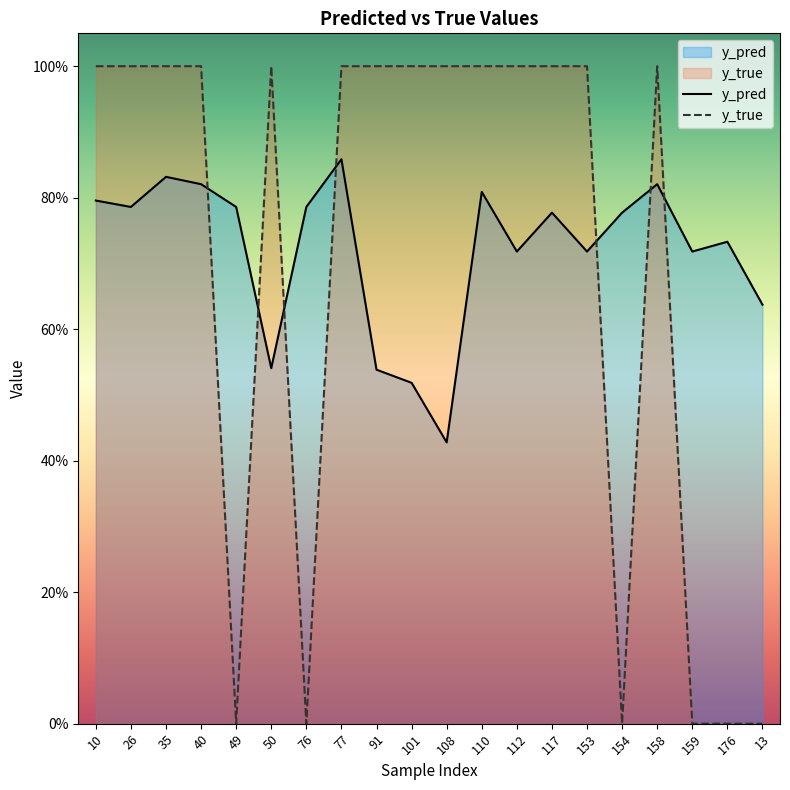

Count the number of categories in the chart.

20